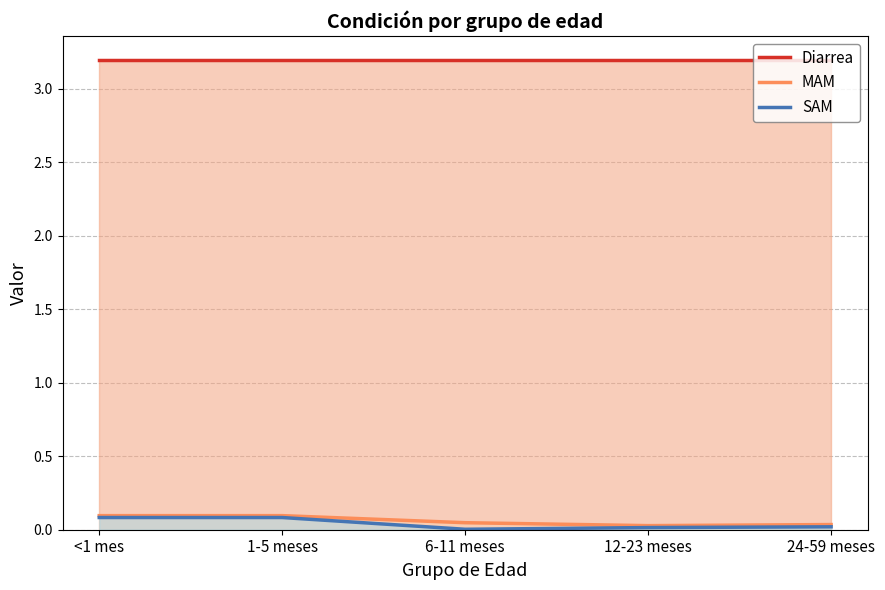

Count the number of data series in this chart.

3